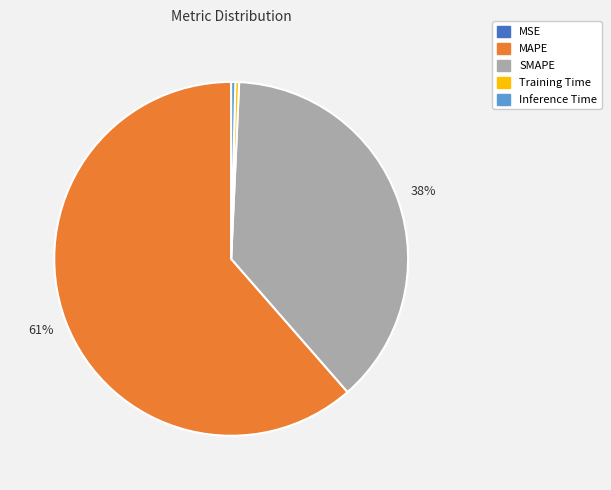

Do SMAPE and Inference Time together represent more than half of the pie?

No